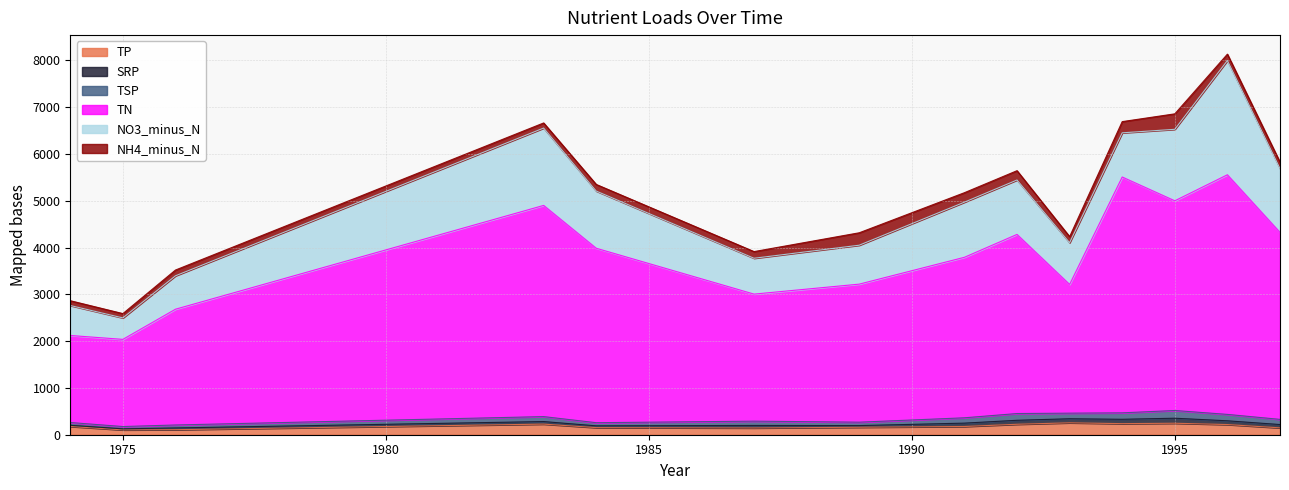

Which category has the highest value across all series?

1996